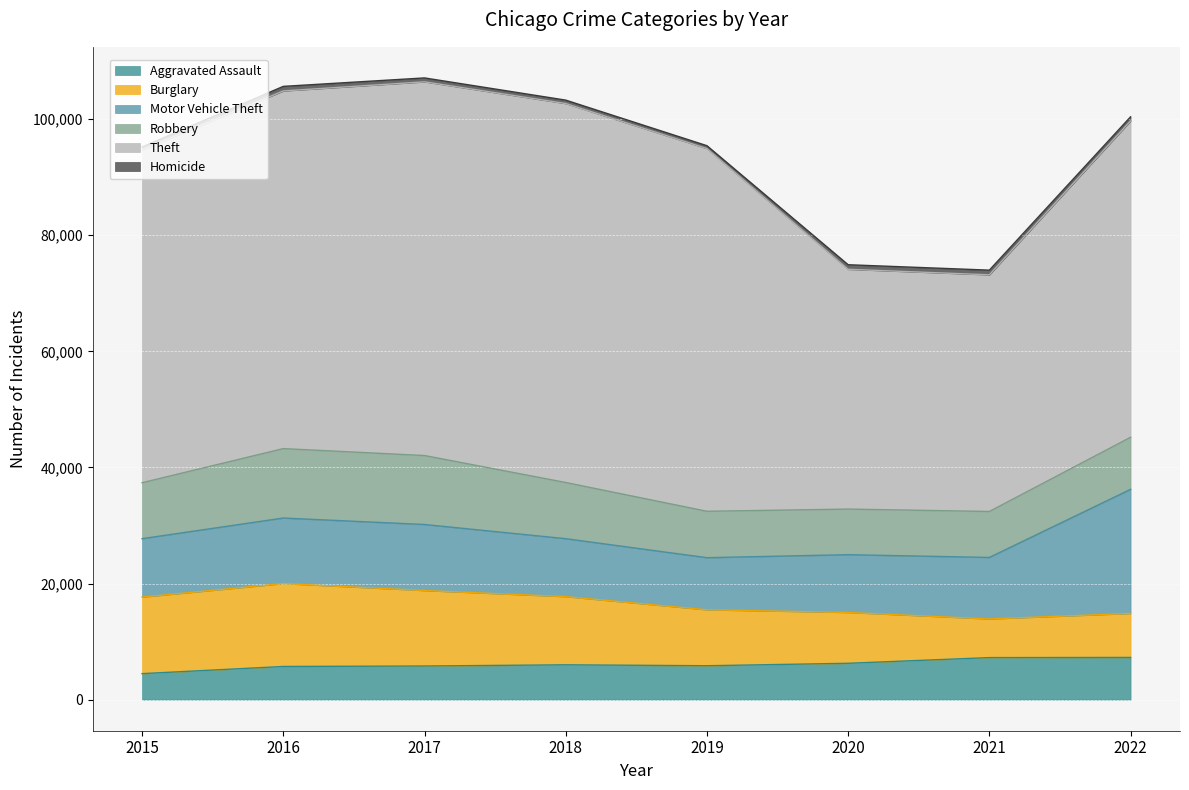

What is the maximum value for Motor Vehicle Theft?

21383